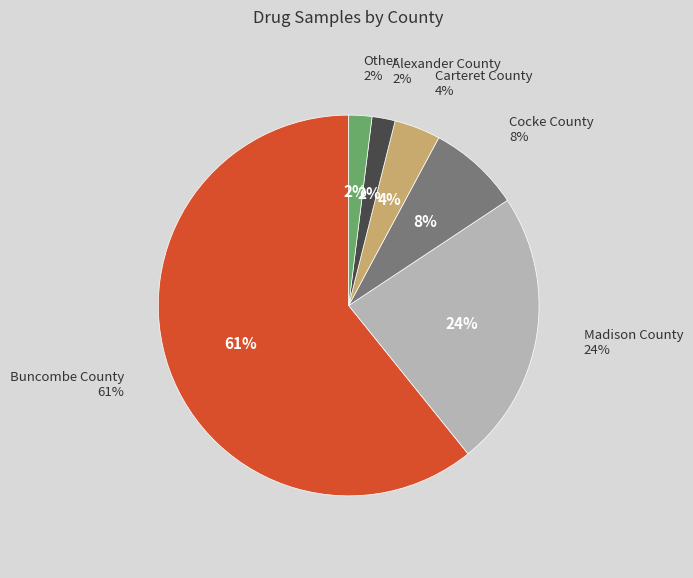

Does Carteret County account for over 50% of the chart?

No